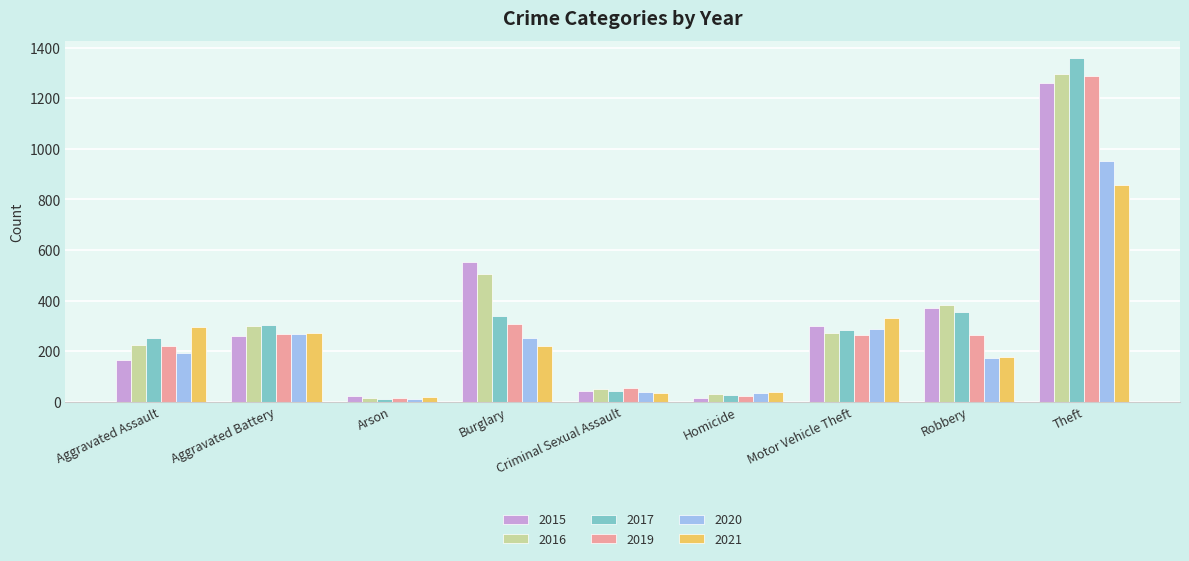

What is the label of the 2nd bar from the left?

Aggravated Battery